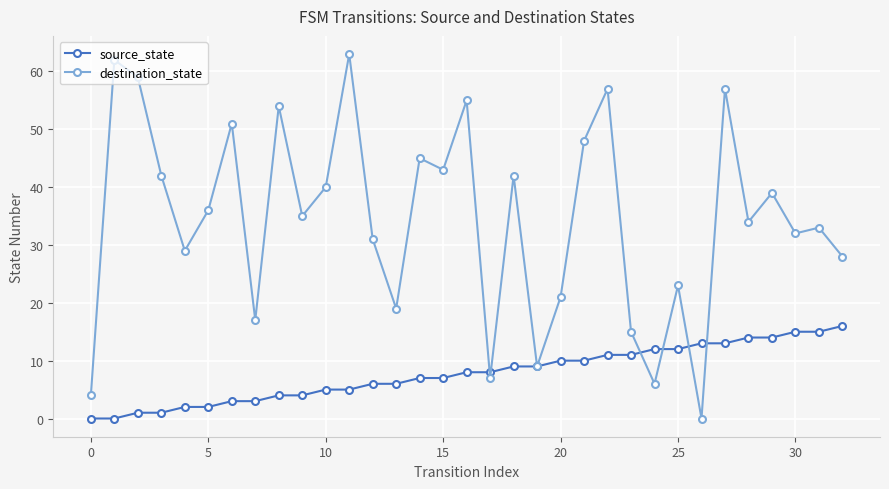

Does the chart have visible grid lines?

Yes